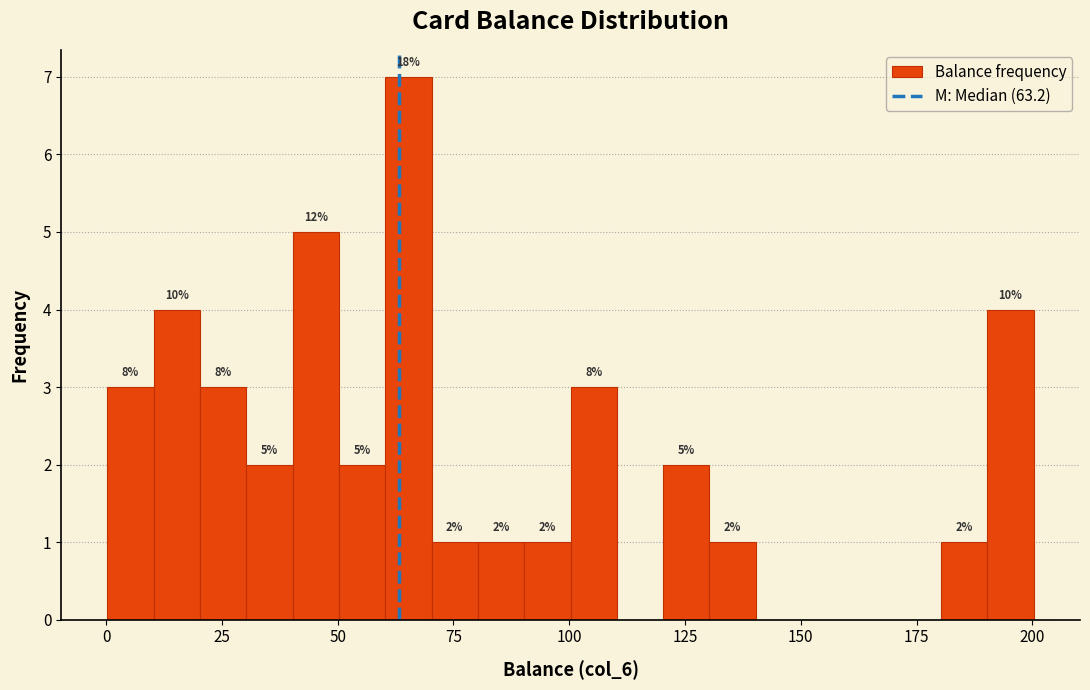

Read against the x-axis, roughly where is the centre of the tallest bar?

65